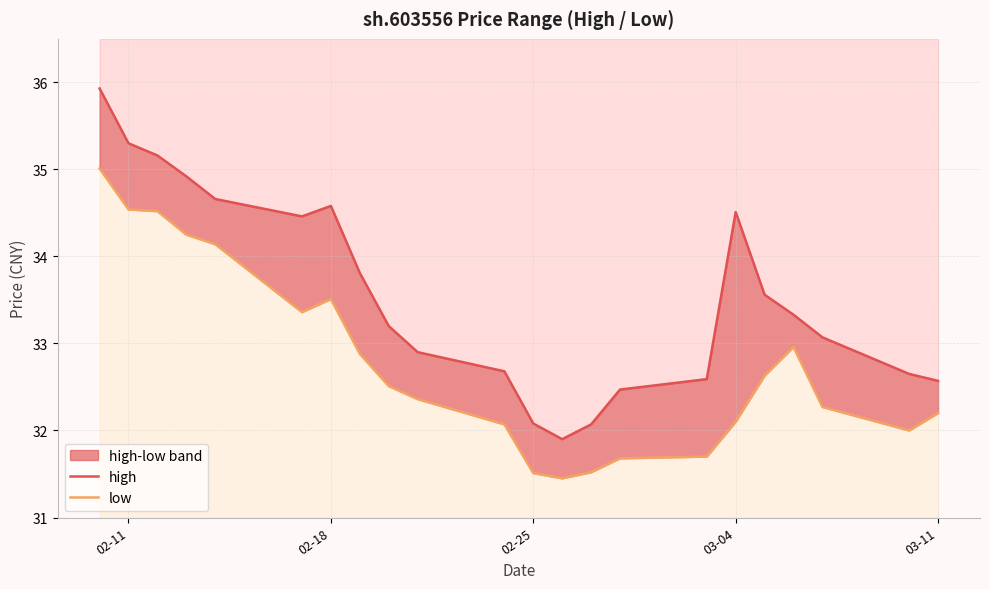

At how many categories does at least one series exceed 32?

21